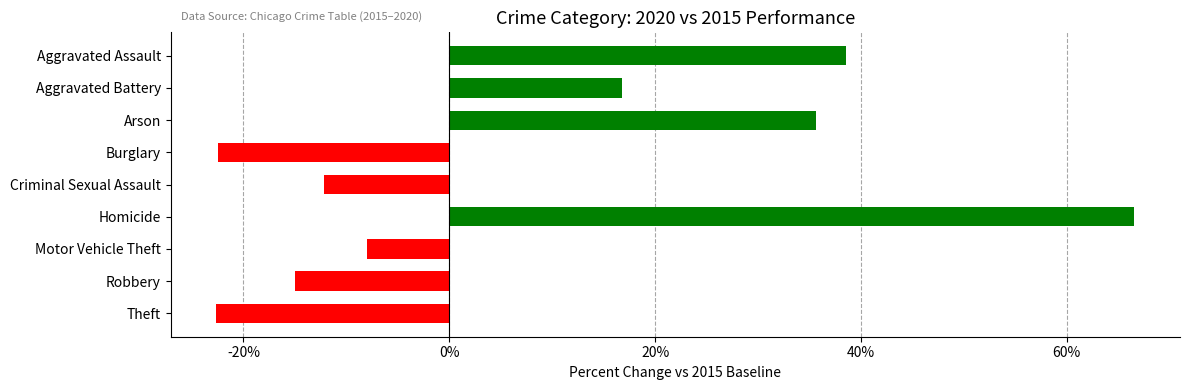

Where is the data nearest to the value 21?

Aggravated Battery